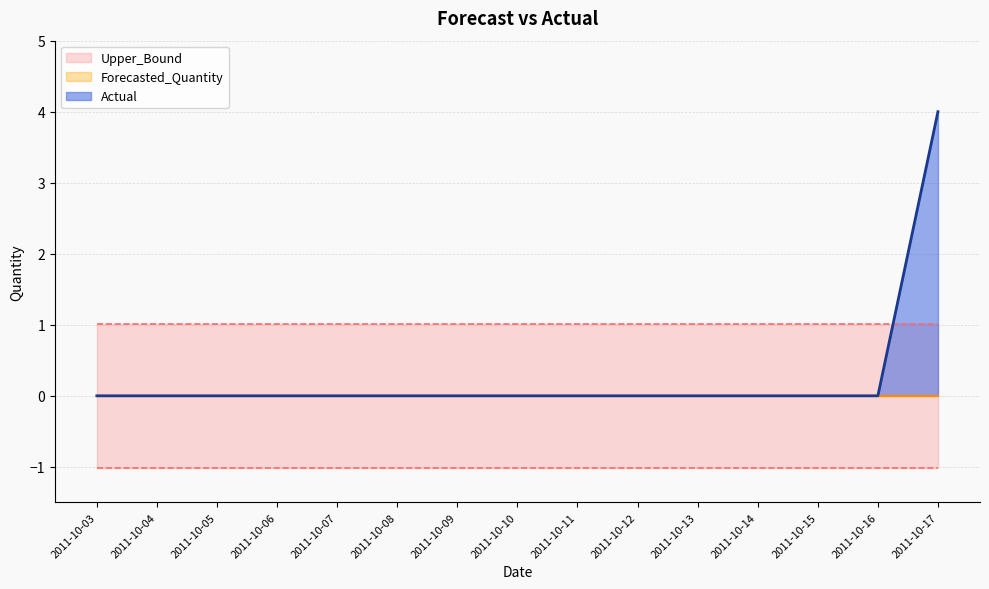

True or false: Forecasted_Quantity and Actual cross at least once.

False